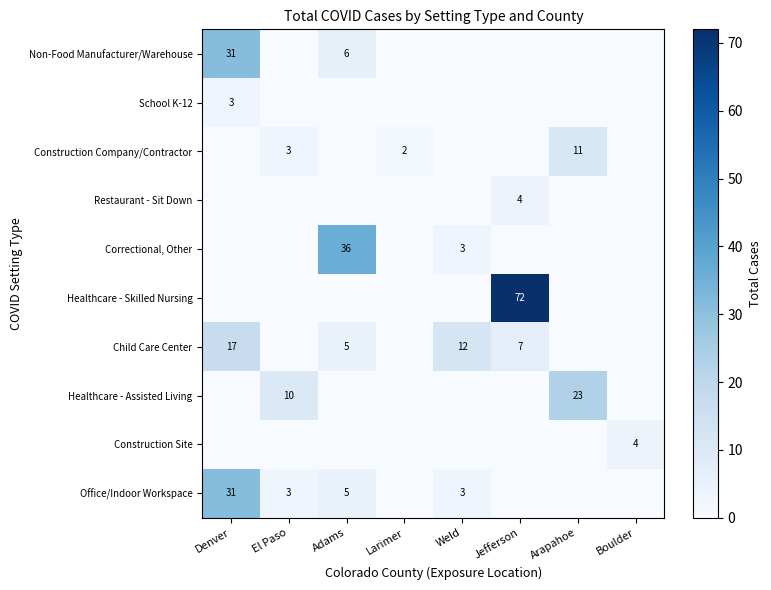

The Construction Site series shows 4 at Boulder. True or false?

True